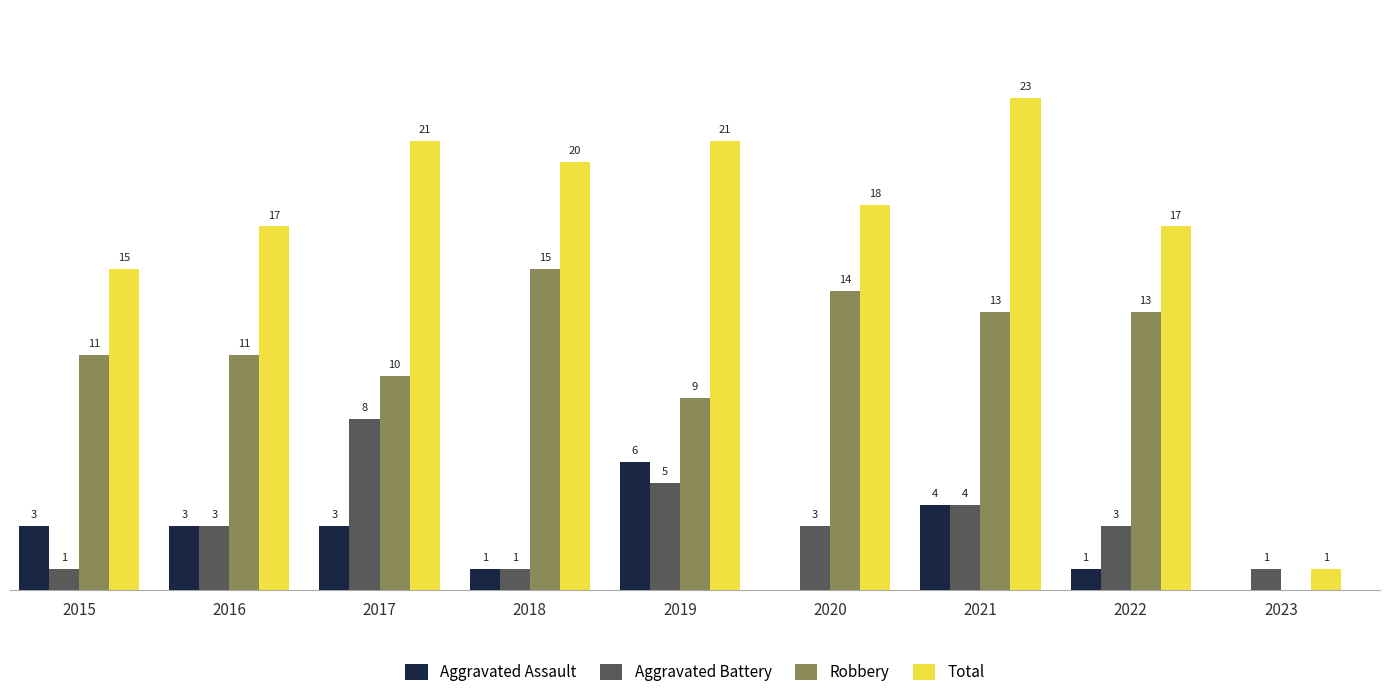

Which series has the largest total across all categories?

Total